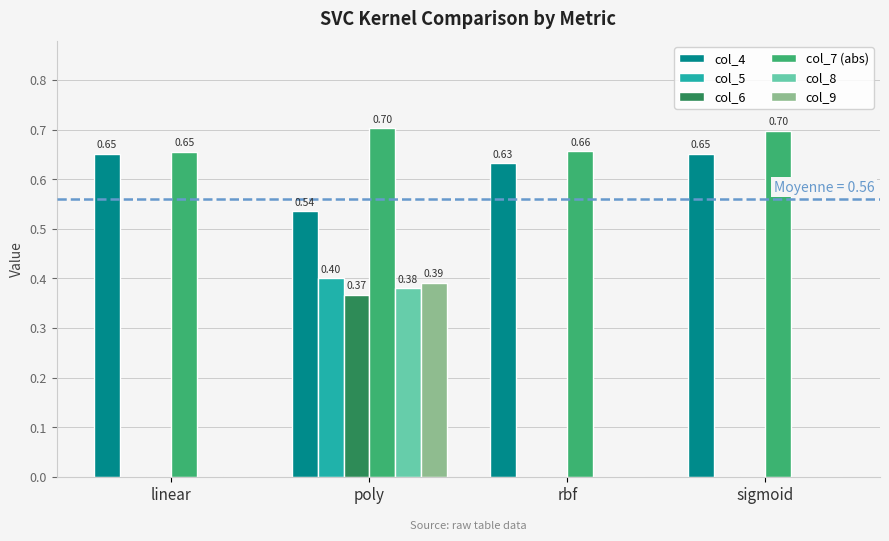

How many col_4 values are between 0 and 1?

4